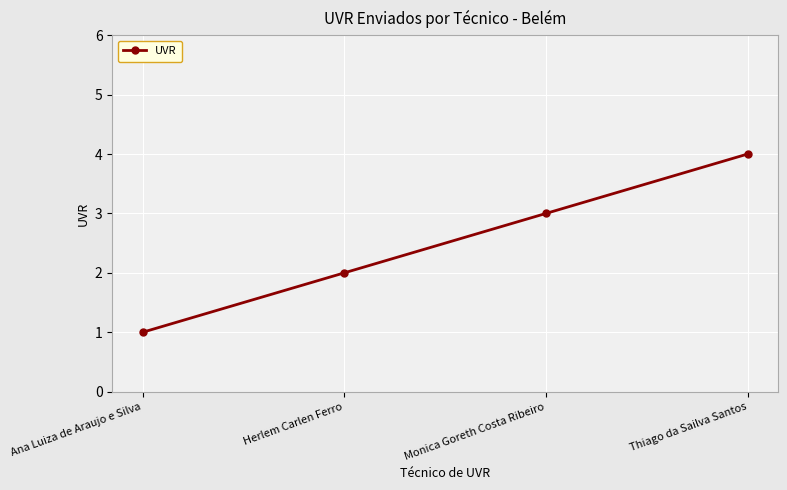

The value at Ana Luiza de Araujo e Silva is 1. True or false?

True